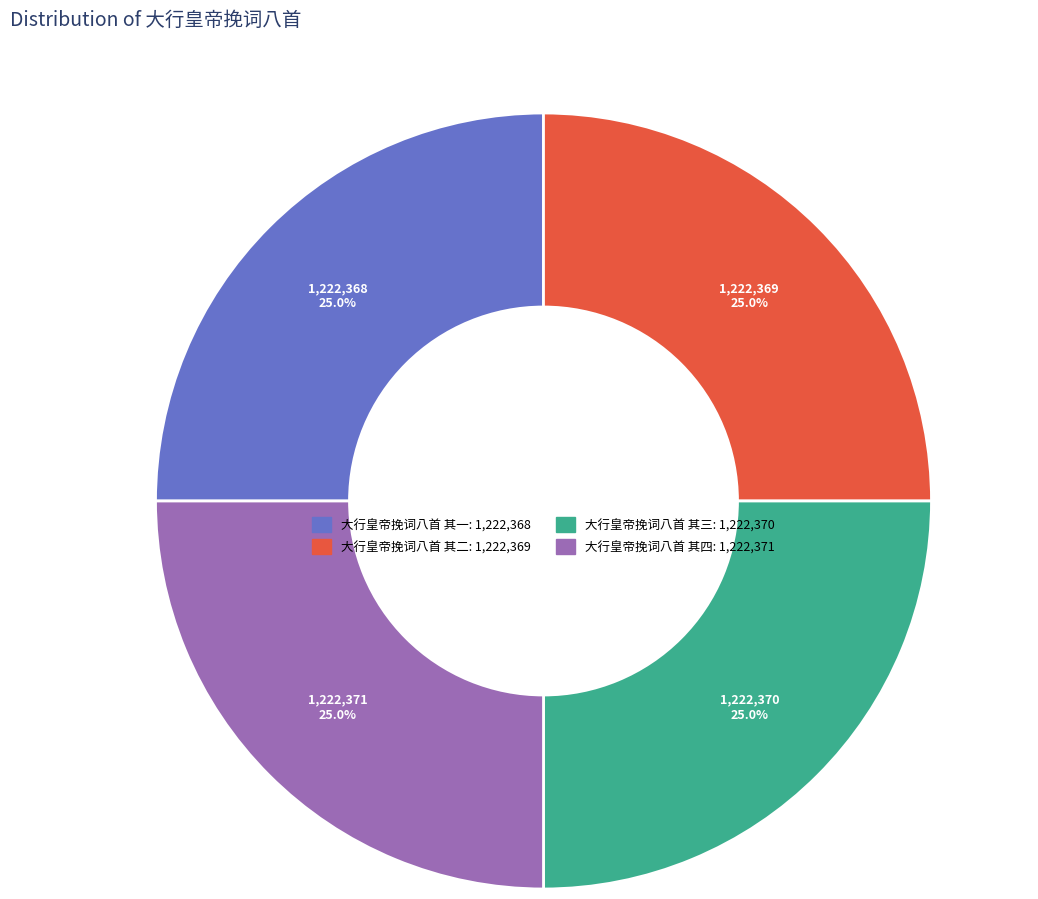

How many slices are in this pie chart?

4